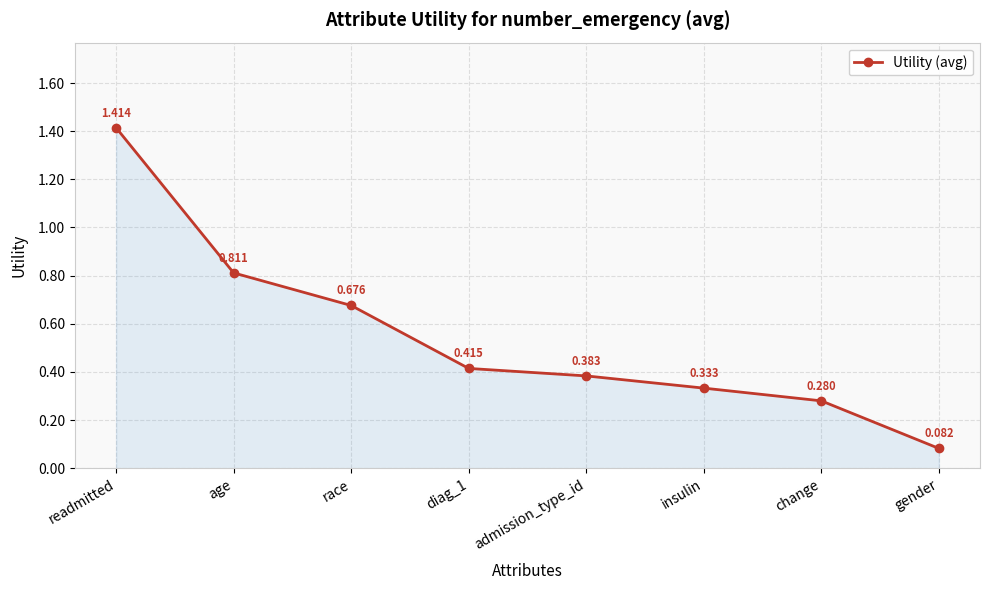

Which category has the lowest value across all series?

gender